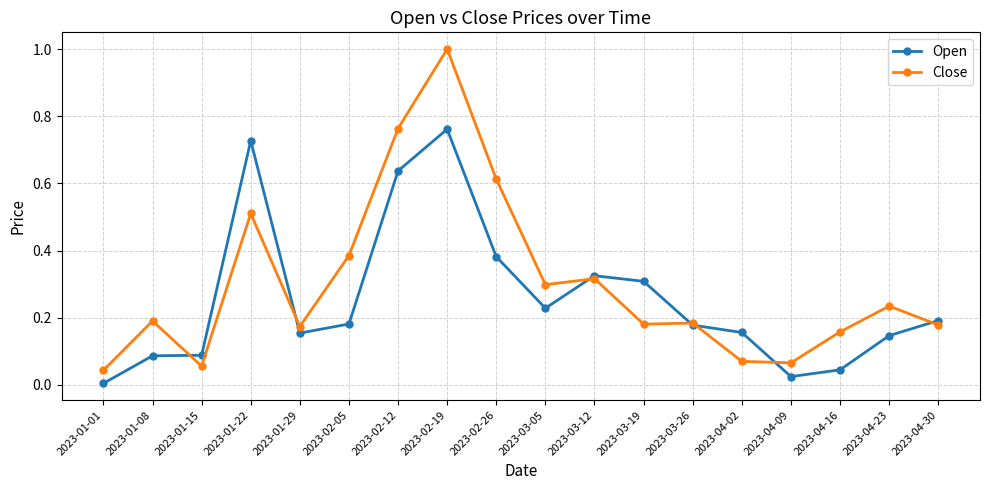

At which label does Close reach its peak?

2023-02-19